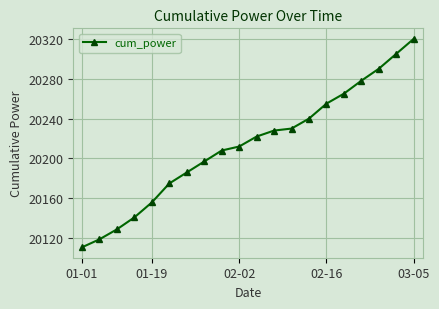

What is the value of the 20th point from the left?

20320